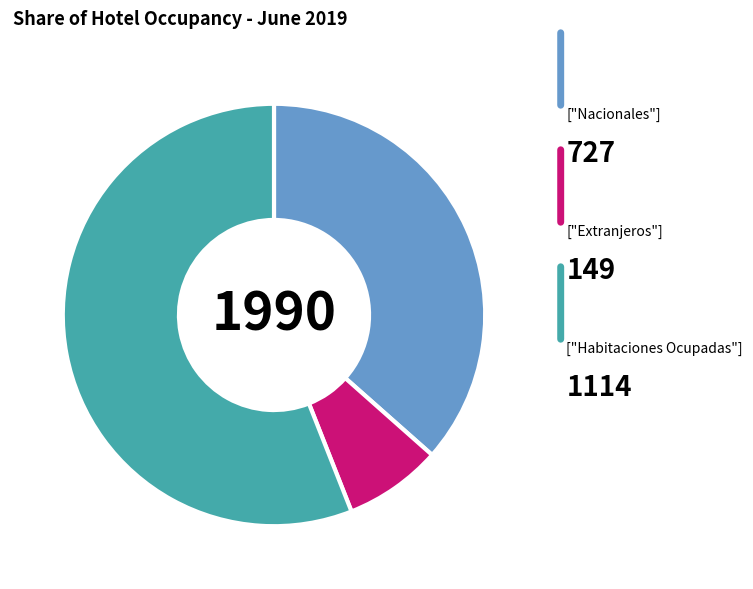

Does any single category account for the majority?

Yes